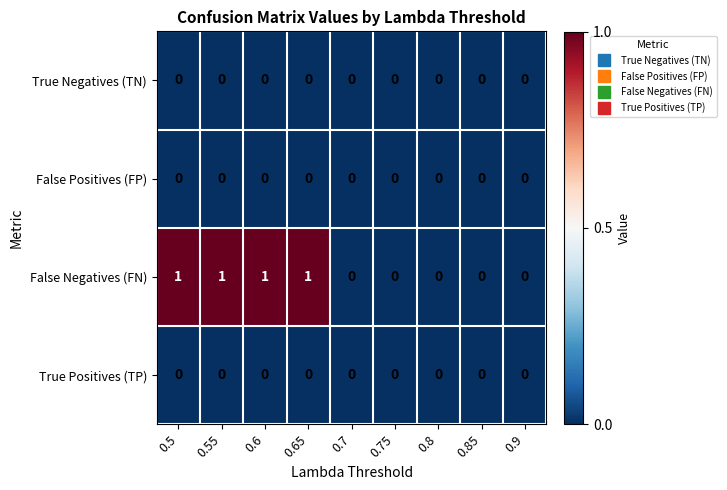

What is the total value across all series at 0.5?

1